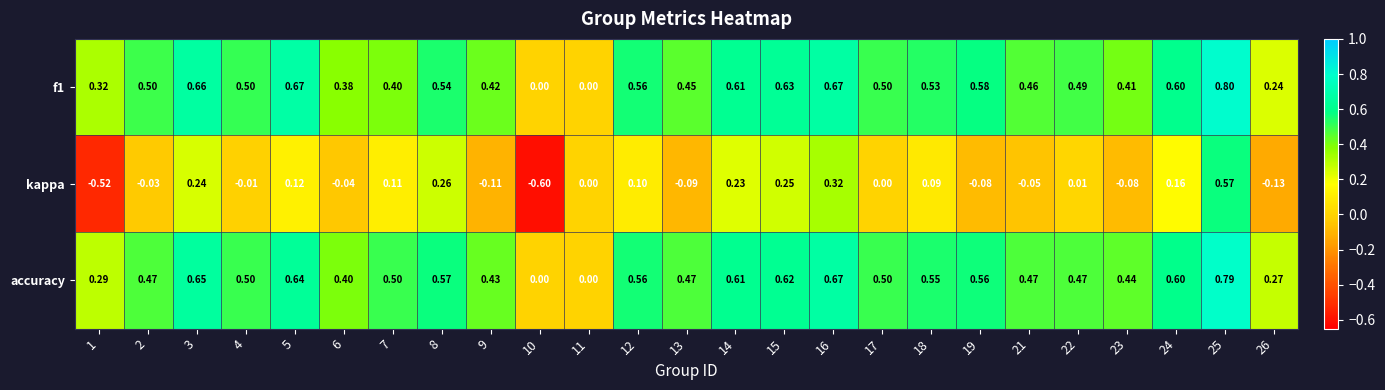

How many values in kappa are below zero?

11